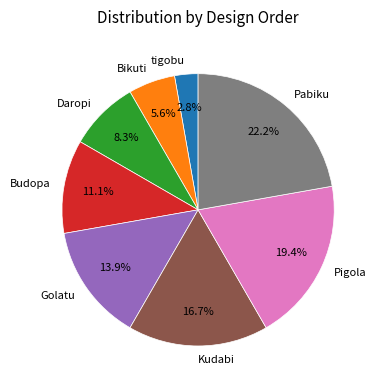

To the nearest percent, what percentage of the pie is Budopa?

11%